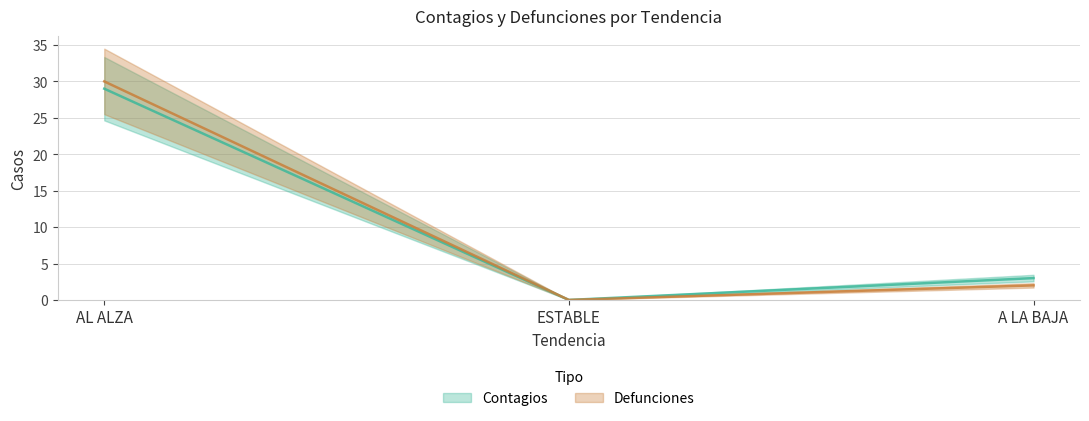

Which series changed the most between ESTABLE and A LA BAJA?

Contagios